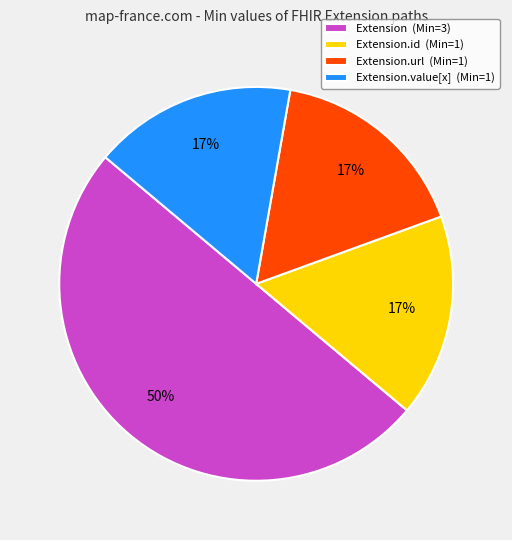

Which slice is the largest?

Extension (Min=3)